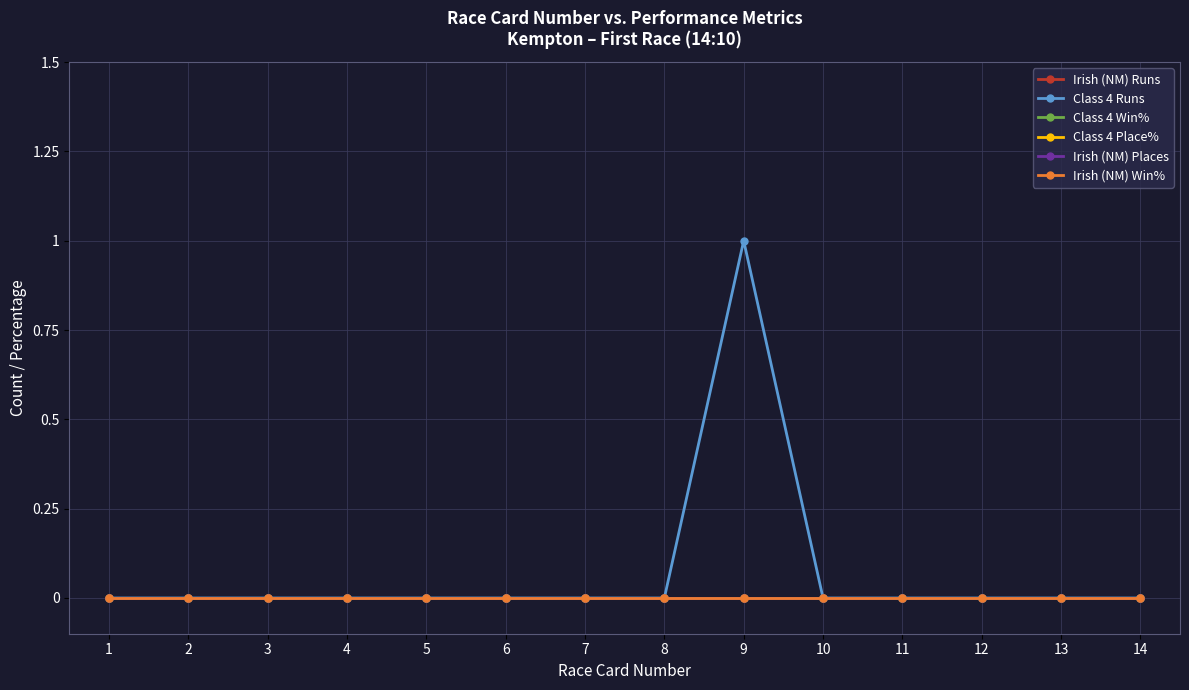

The value of Irish (NM) Places at 13 is 0. True or false?

True